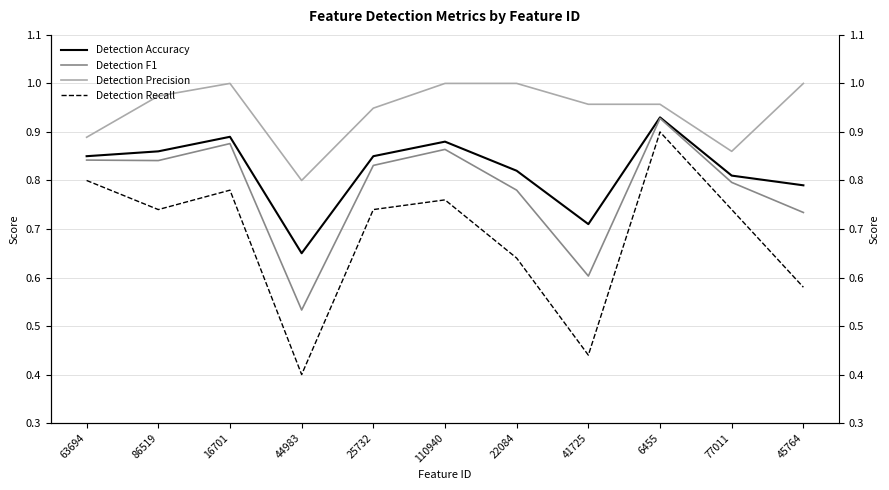

At which category is the sum across all series the highest?

6455